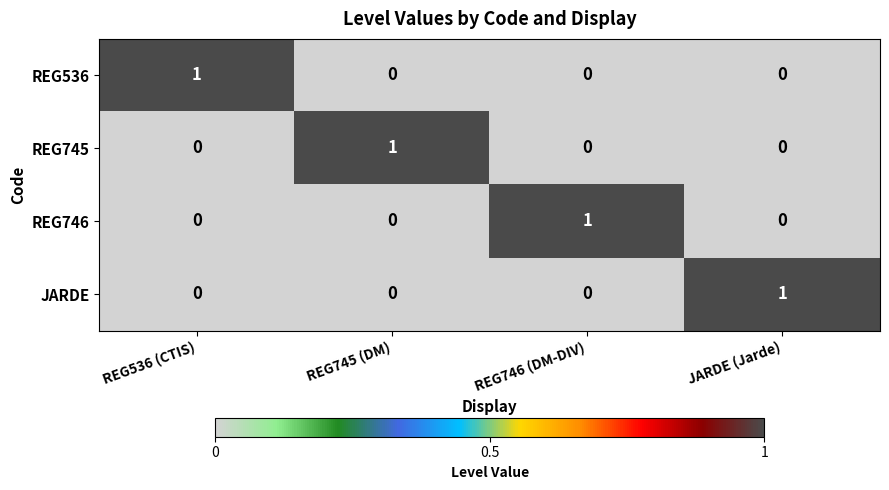

At how many categories does at least one series exceed 0?

4